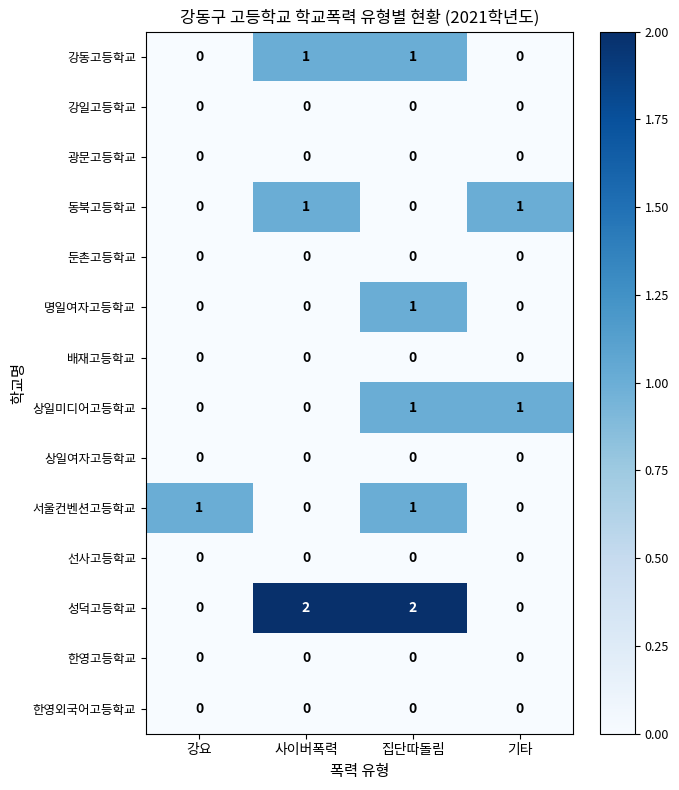

What is the difference between the highest and lowest values at 강요?

1